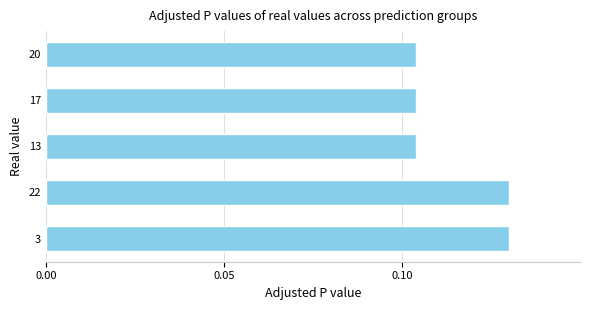

The value at 3 is 0.2. True or false?

False